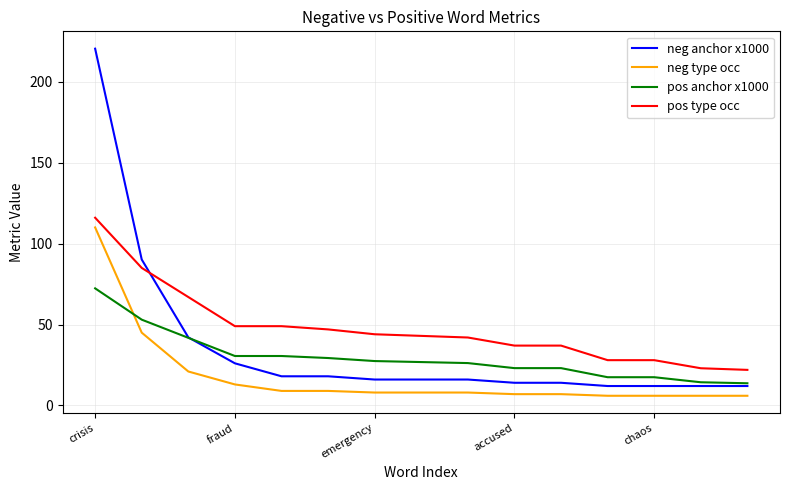

What is the minimum value for pos anchor x1000?

13.7